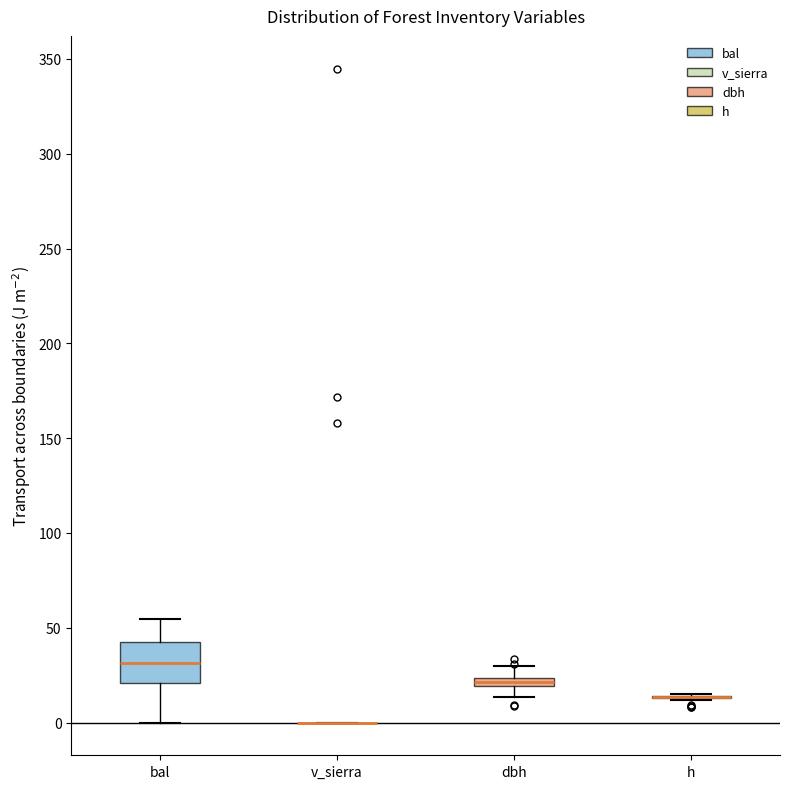

Comparing the boxes themselves (not the whiskers), which one is the tallest?

bal